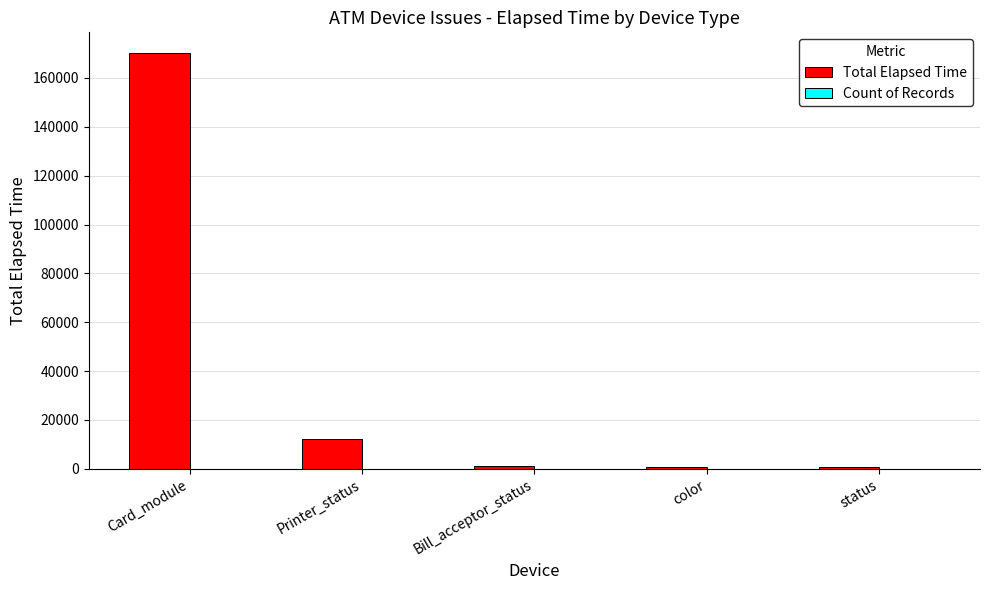

Which series has the largest range (max minus min)?

Total Elapsed Time